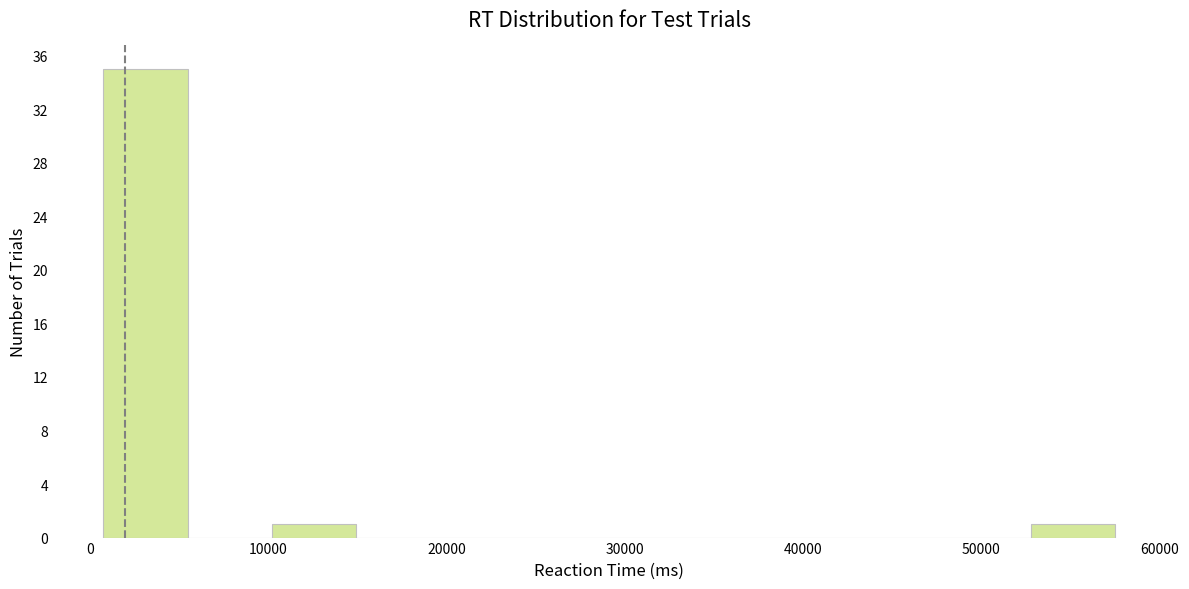

What is the height of the bar covering 1000 to 5000 on the x-axis? Neither the bar edges nor the heights are printed on the chart, so give them approximately, as read against the axes.

35